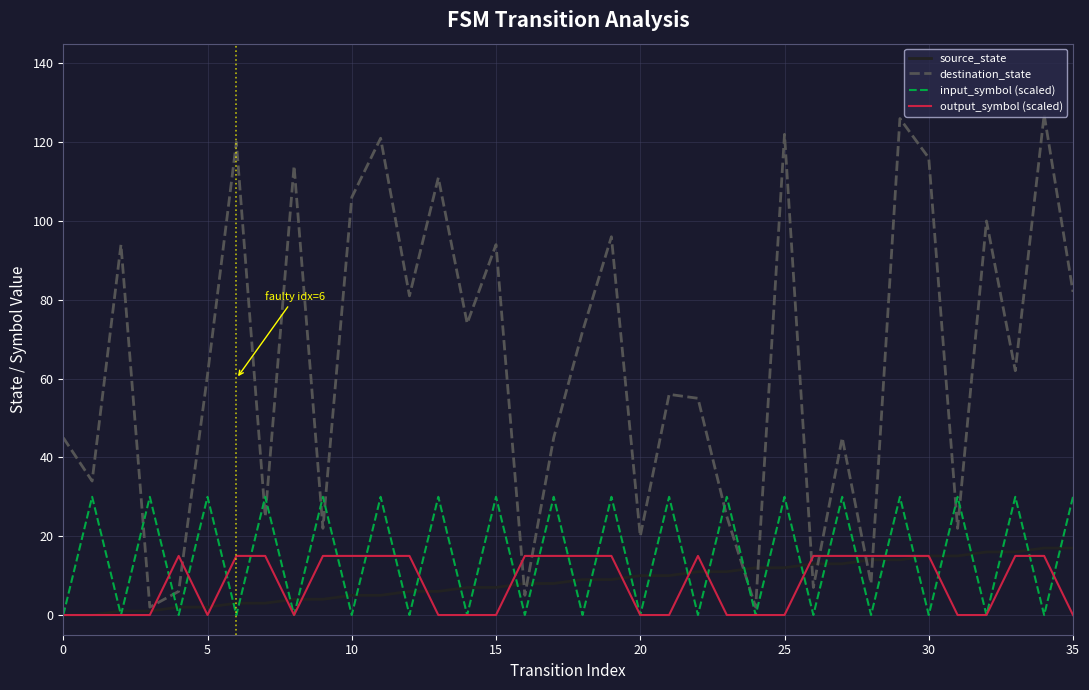

What are all the series names shown in the legend?

source_state, destination_state, input_symbol (scaled), output_symbol (scaled)